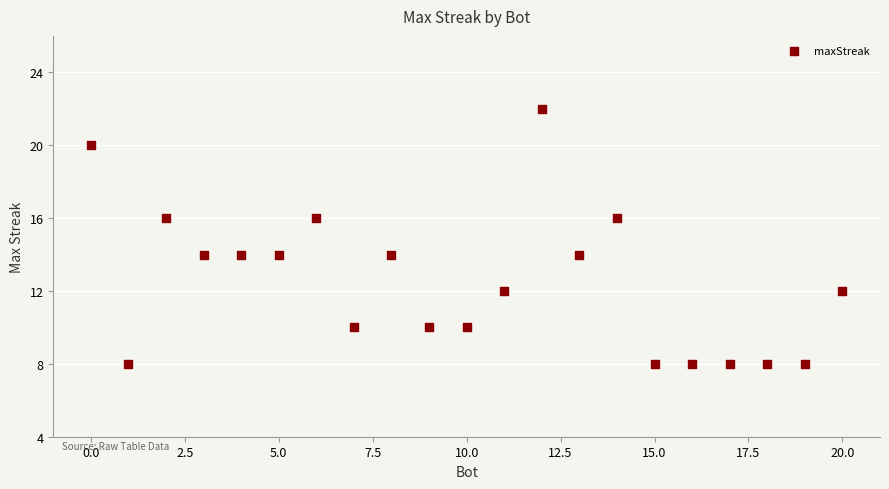

What is the range of X values (max minus min)?

20